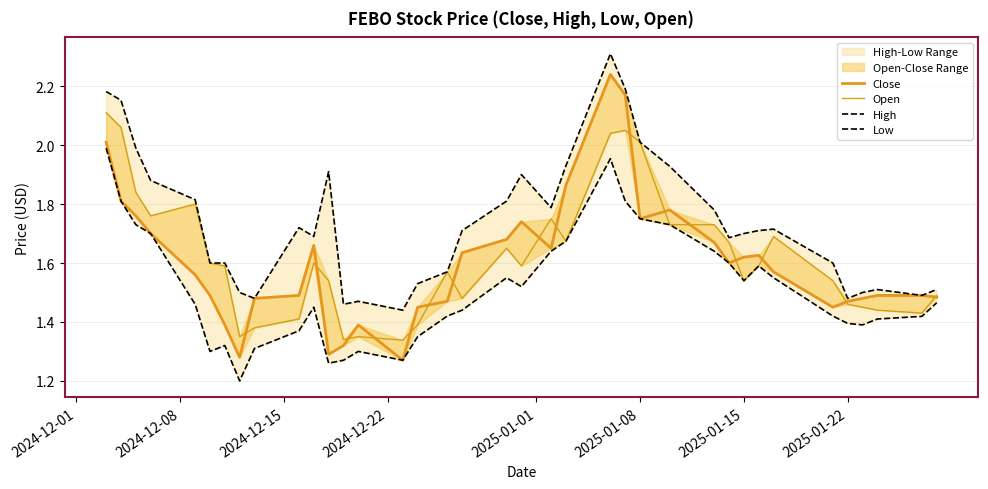

List the series in order of their peak value, highest first.

High, Close, Open, Low